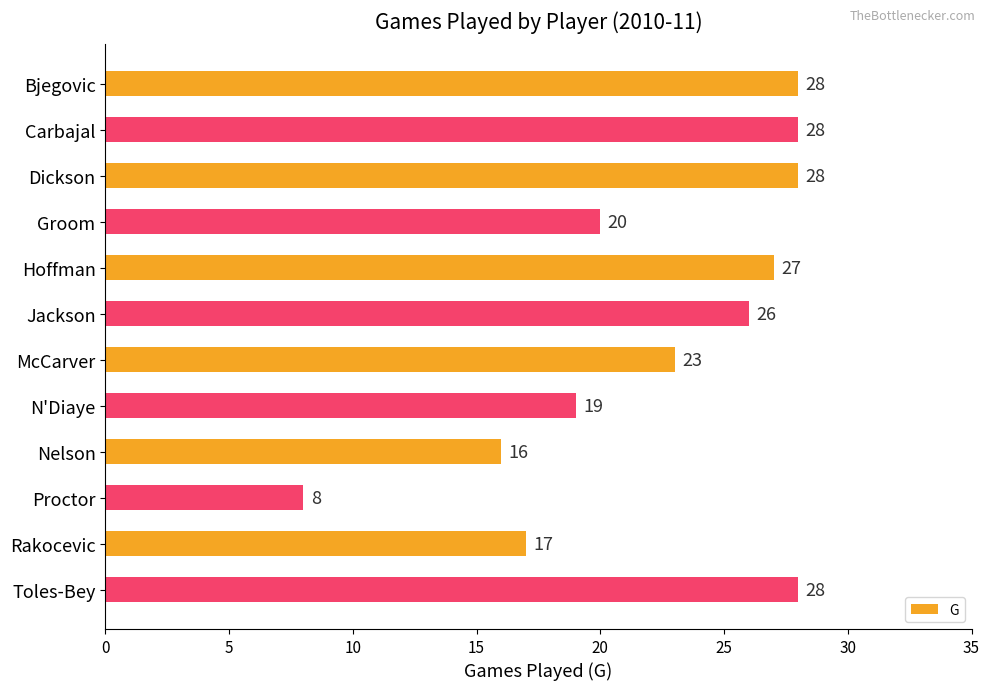

What position from the top is Dickson?

3